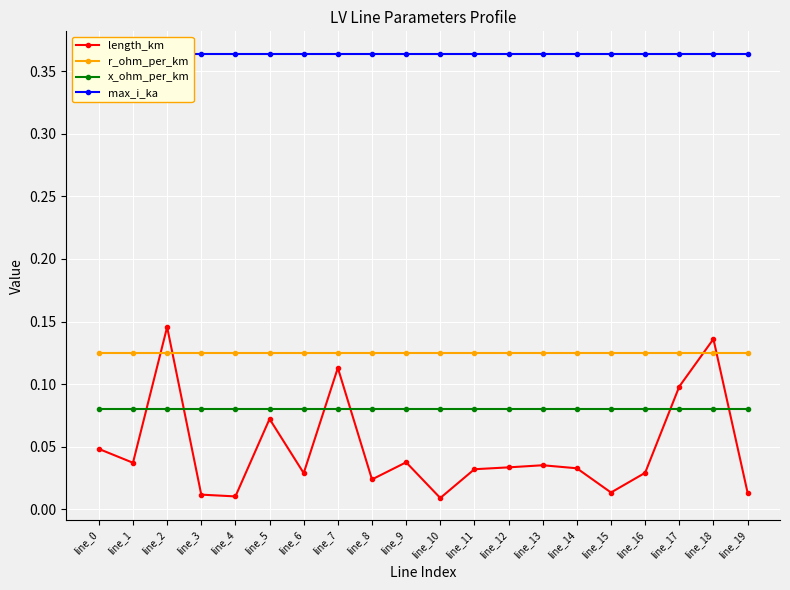

What is the greatest value displayed?

0.4